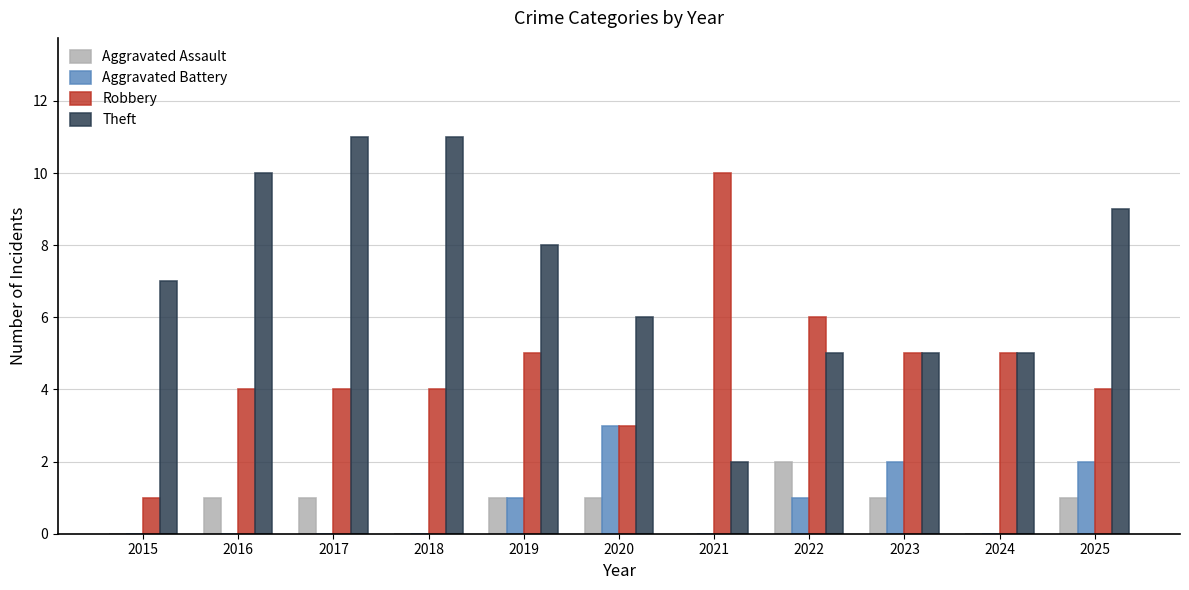

What is the sum of all Theft values?

79